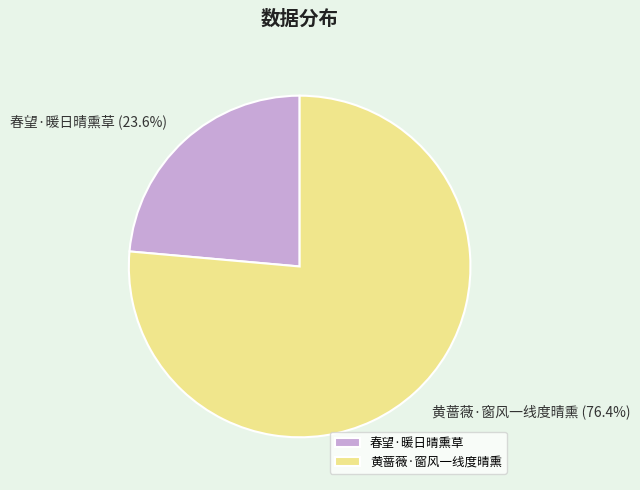

To the nearest percent, what percentage of the pie is 春望·暖日晴熏草?

24%